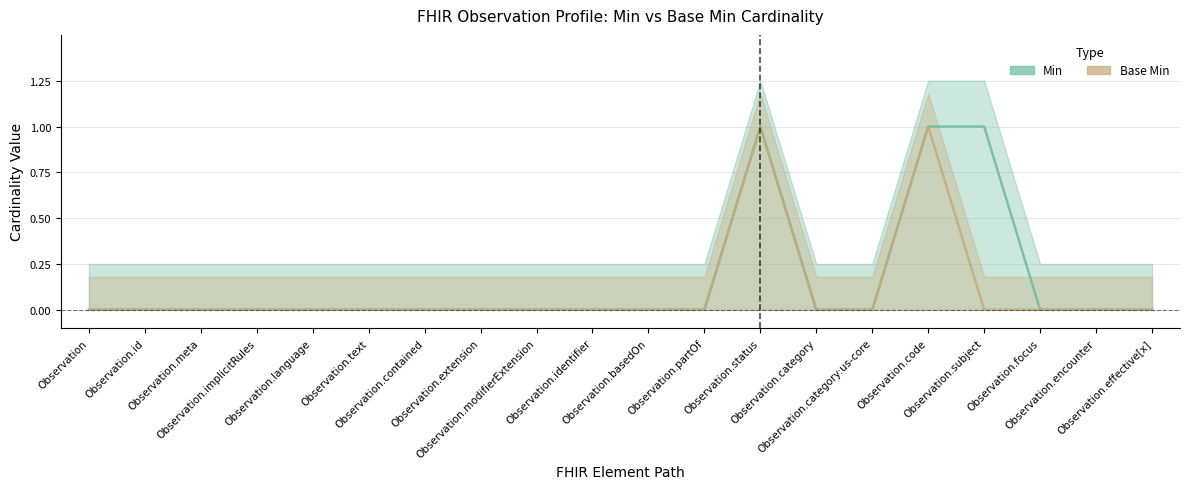

Rank the categories by Base Min value from highest to lowest.

Observation.status, Observation.code, Observation, Observation.id, Observation.meta, Observation.implicitRules, Observation.language, Observation.text, Observation.contained, Observation.extension, Observation.modifierExtension, Observation.identifier, Observation.basedOn, Observation.partOf, Observation.category, Observation.category:us-core, Observation.subject, Observation.focus, Observation.encounter, Observation.effective[x]